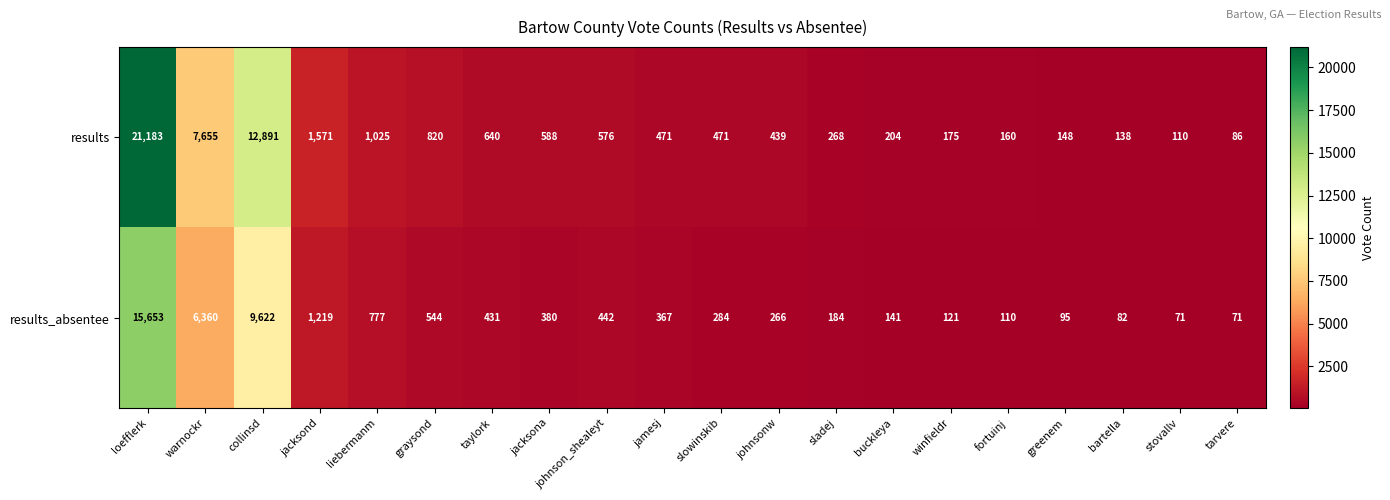

Which category has the highest value across all series?

loefflerk